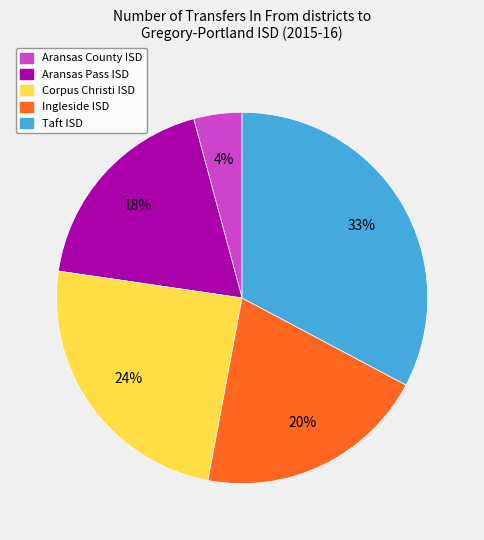

Is it true that Aransas County ISD is 4% of the pie?

True